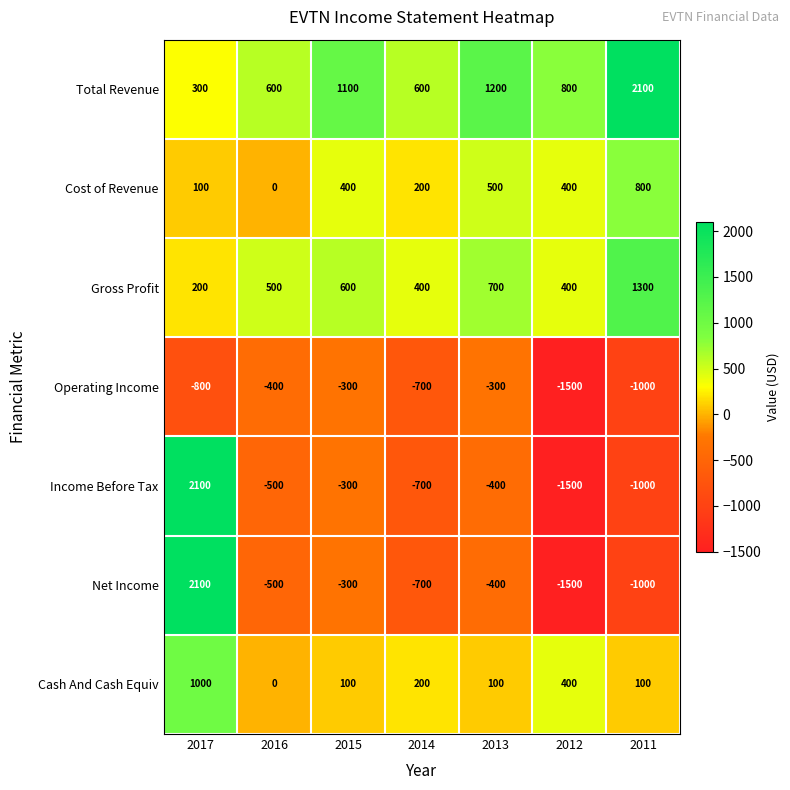

True or false: Income Before Tax has a value of -400 at 2013.

True